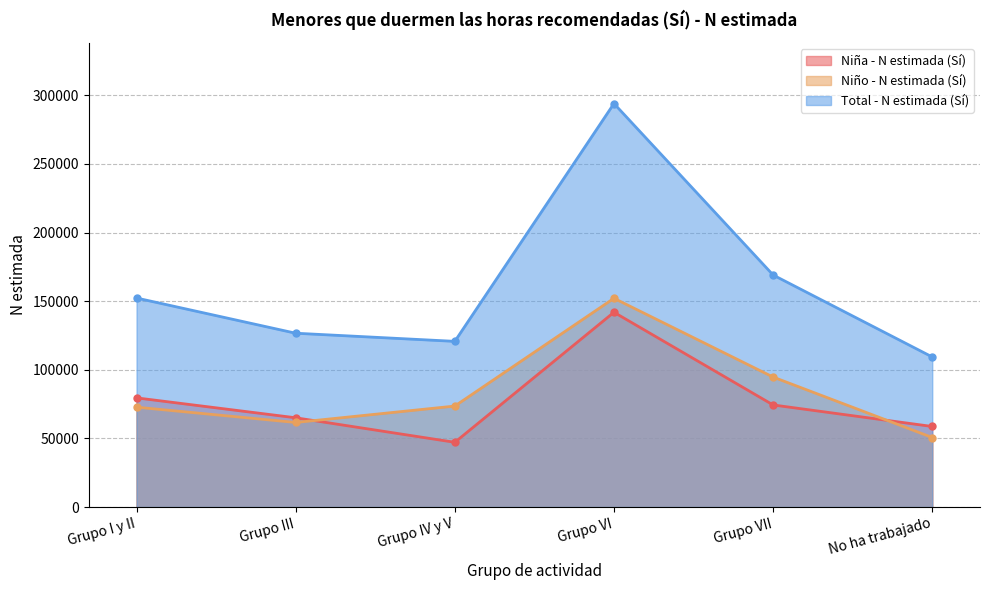

Is it true that Niño - N estimada (Sí) equals 73563 at Grupo IV y V?

True